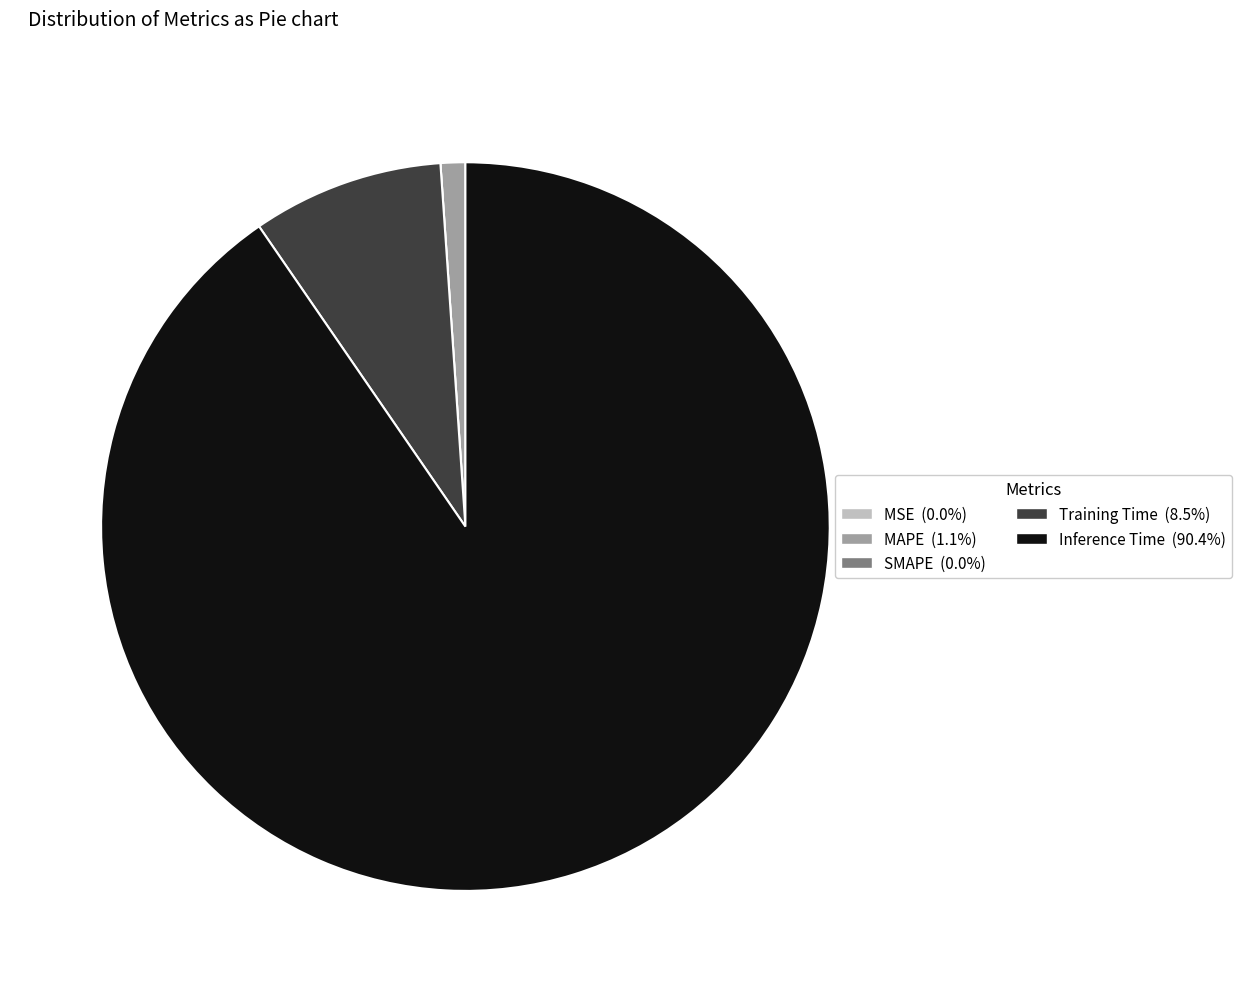

Which category has the biggest portion of the pie?

Inference Time